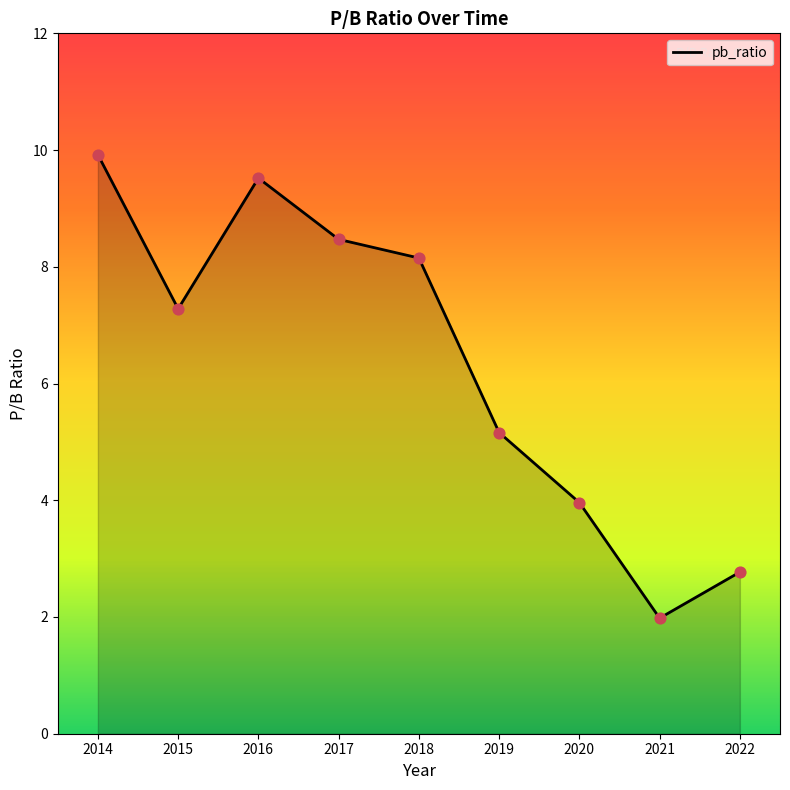

Between 2015 and 2018, which is larger?

2018